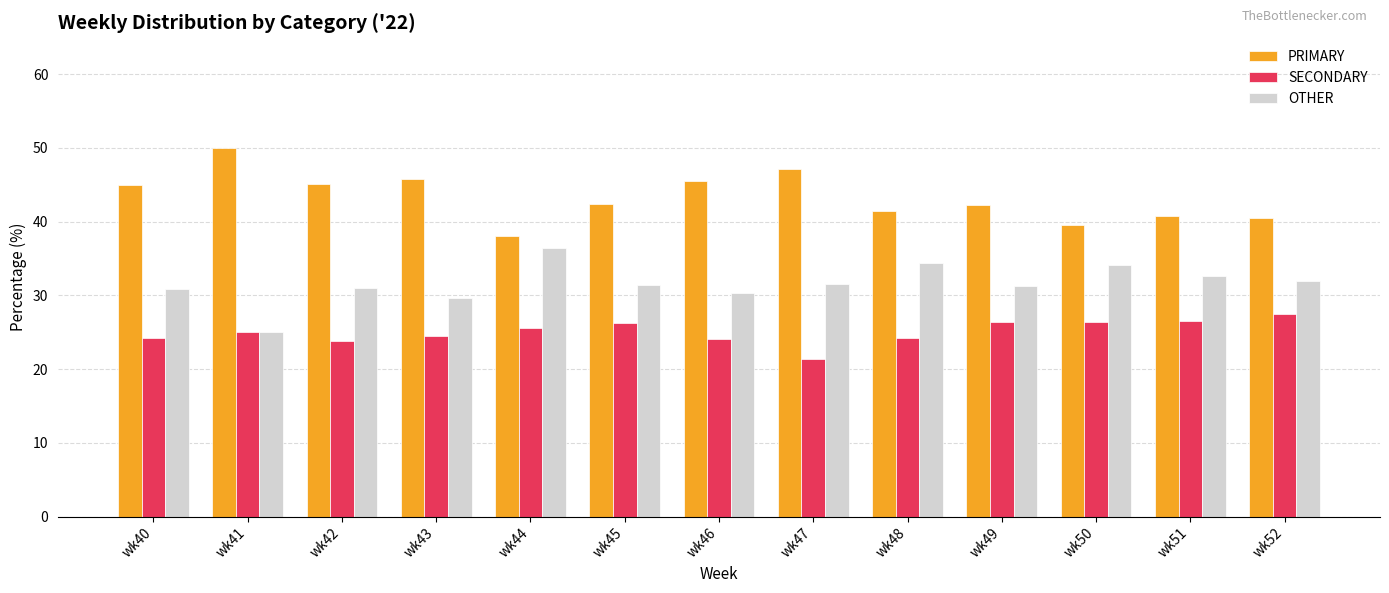

What is the difference between the second highest and minimum values in the SECONDARY series?

5.1